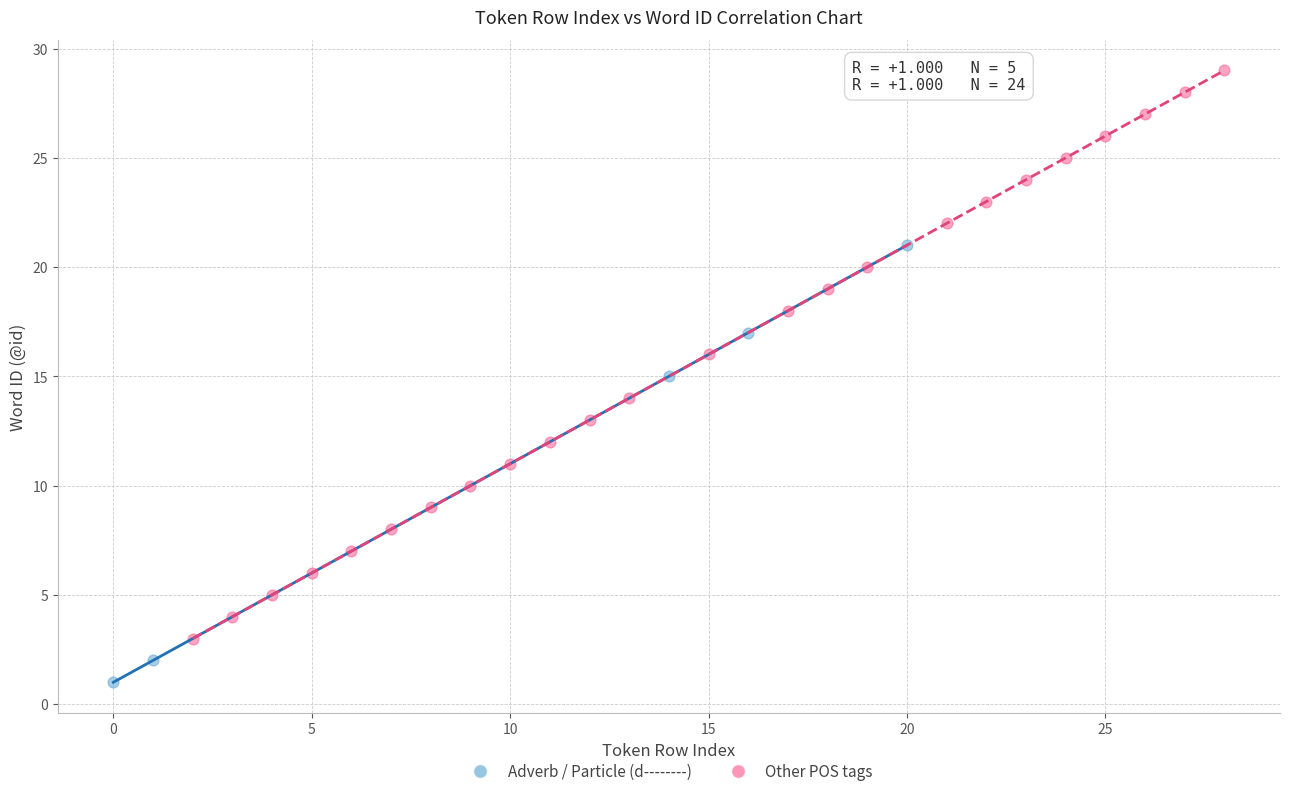

Which series reaches the minimum Y coordinate?

Adverb / Particle (d--------)